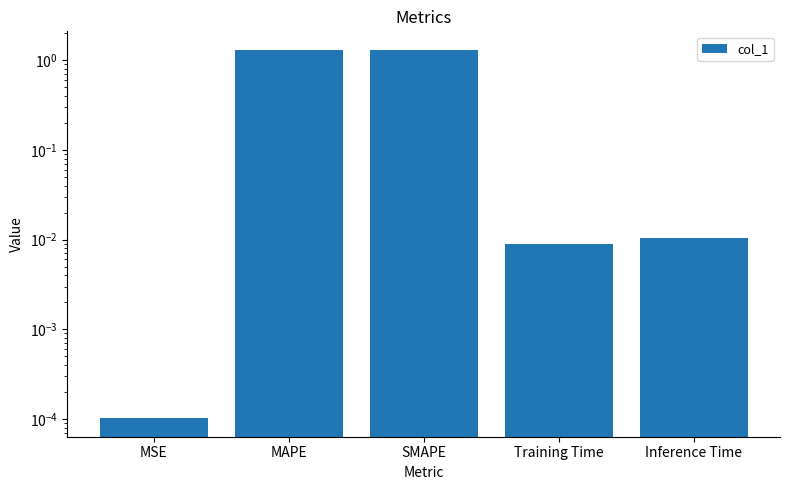

How many bars are there in total?

5